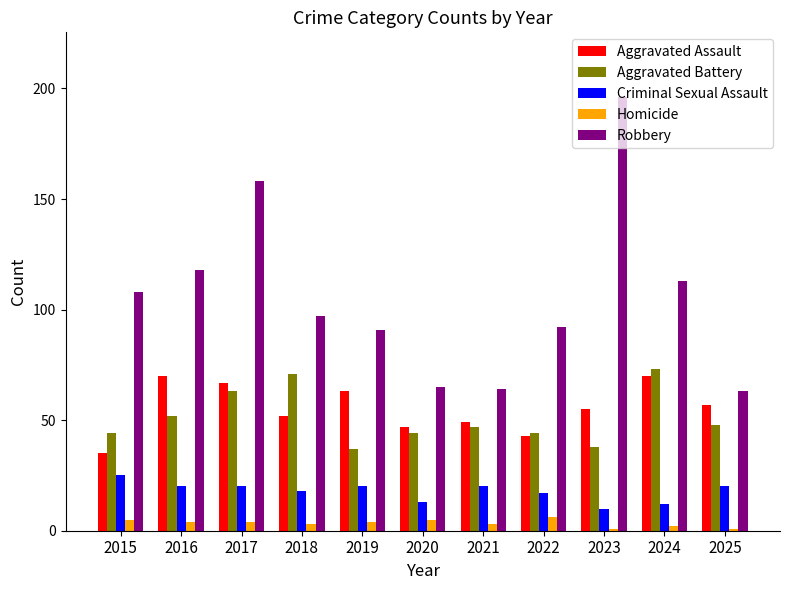

Reading left to right, list all the values displayed in this chart.

Aggravated Assault: 35	70	67	52	63	47	49	43	55	70	57
Aggravated Battery: 44	52	63	71	37	44	47	44	38	73	48
Criminal Sexual Assault: 25	20	20	18	20	13	20	17	10	12	20
Homicide: 5	4	4	3	4	5	3	6	1	2	1
Robbery: 108	118	158	97	91	65	64	92	196	113	63